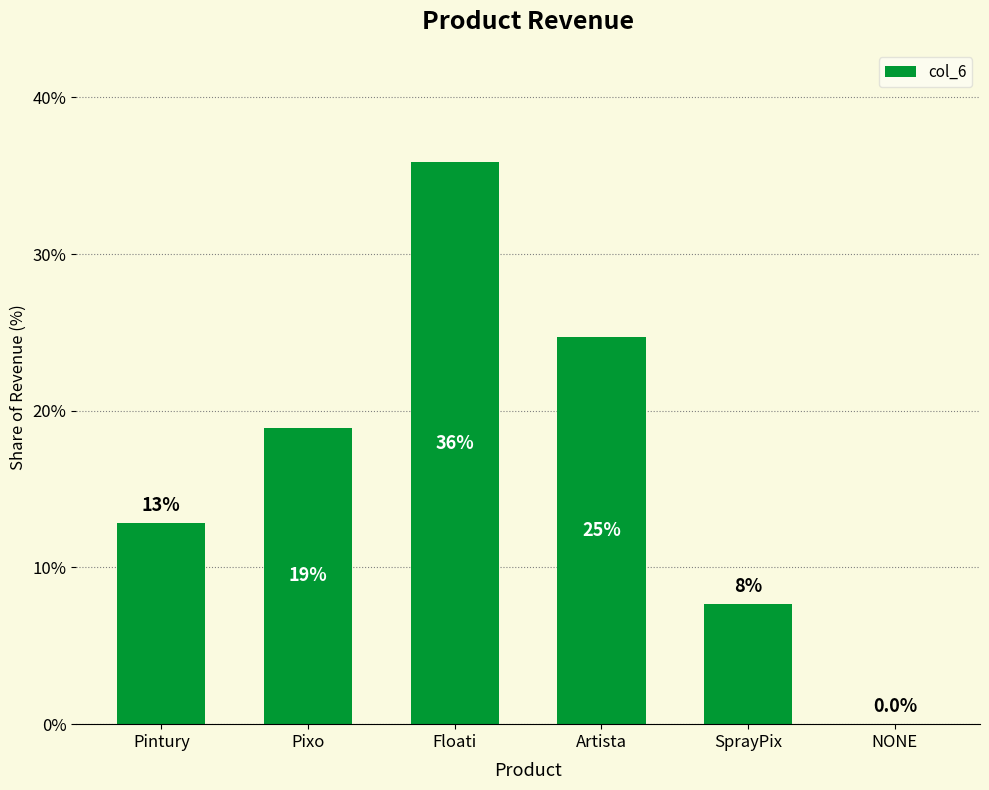

The chart shows a value of 18.9 at Pixo. True or false?

True